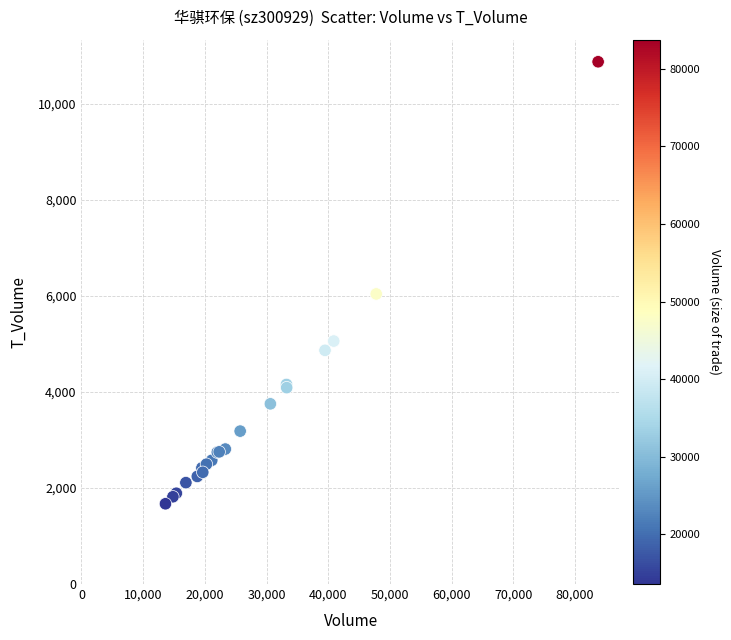

What Y value in the scatter plot is closest to 6272?

6040